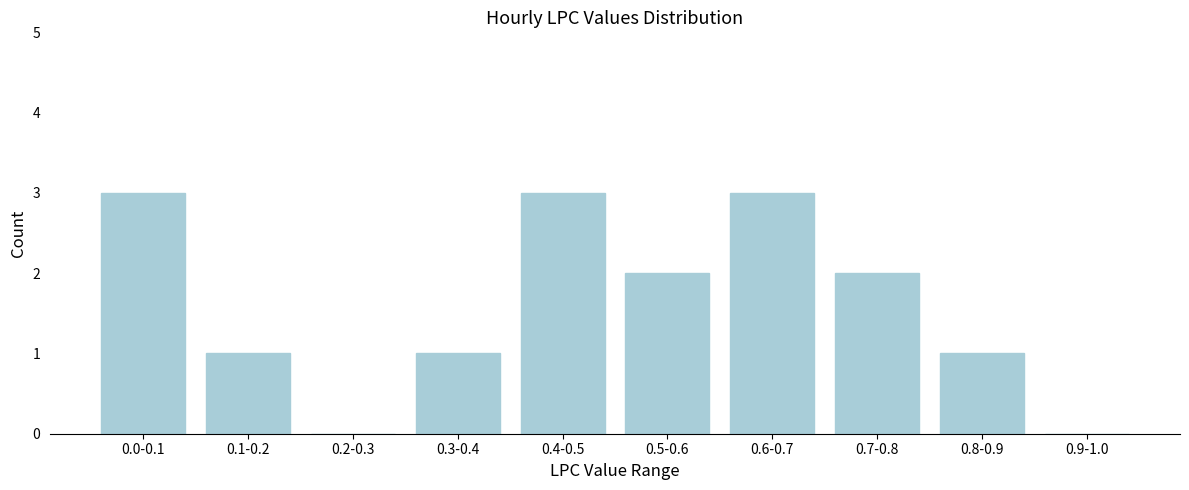

Reading left to right, extract all data points from this chart.

0.0-0.1=3	0.1-0.2=1	0.2-0.3=0	0.3-0.4=1	0.4-0.5=3	0.5-0.6=2	0.6-0.7=3	0.7-0.8=2	0.8-0.9=1	0.9-1.0=0